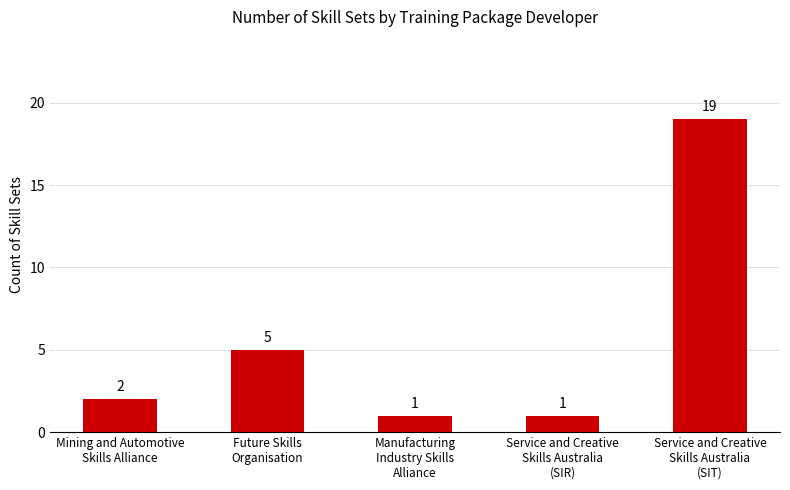

What is the sum of all values?

28